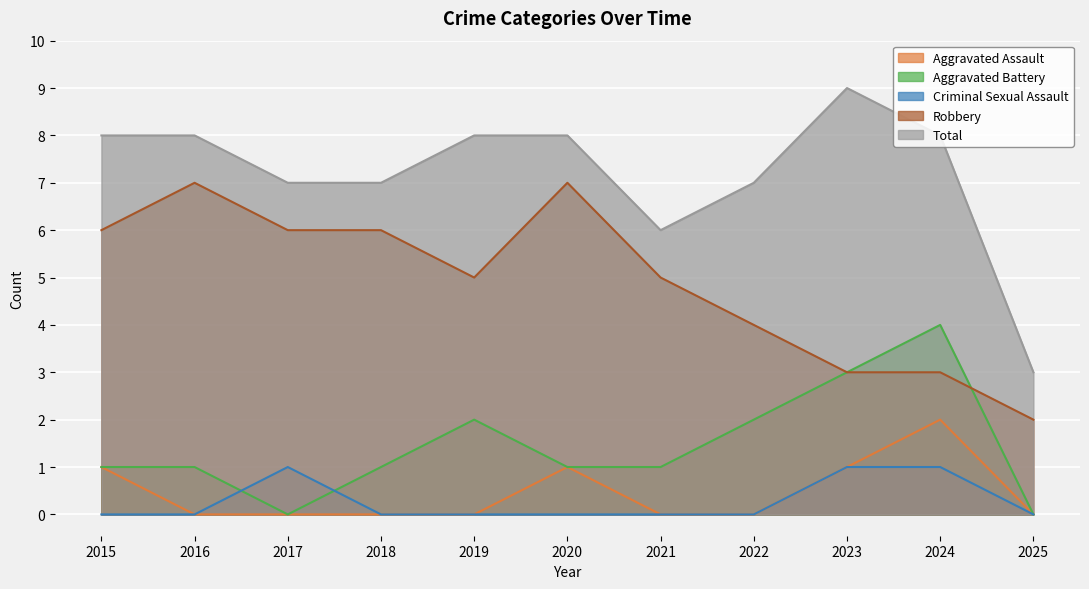

At which category does Criminal Sexual Assault reach its first local peak?

2017